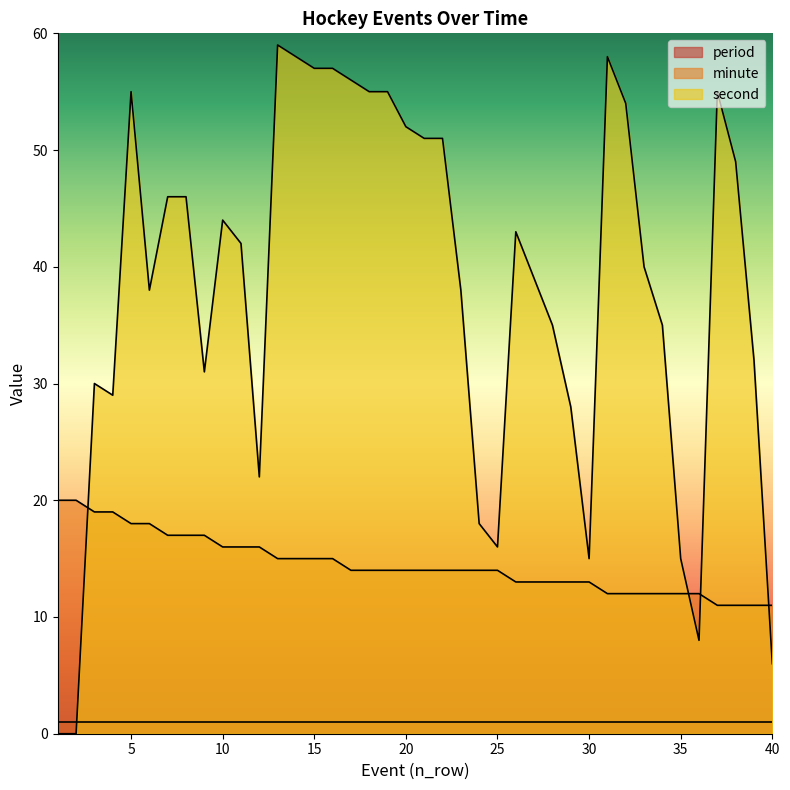

True or false: second has a value of 6 at 29.

False